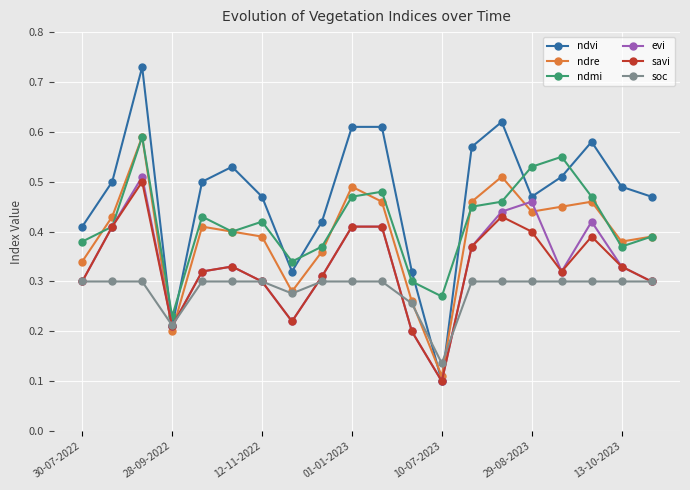

How many ndre values are between 0 and 1?

20